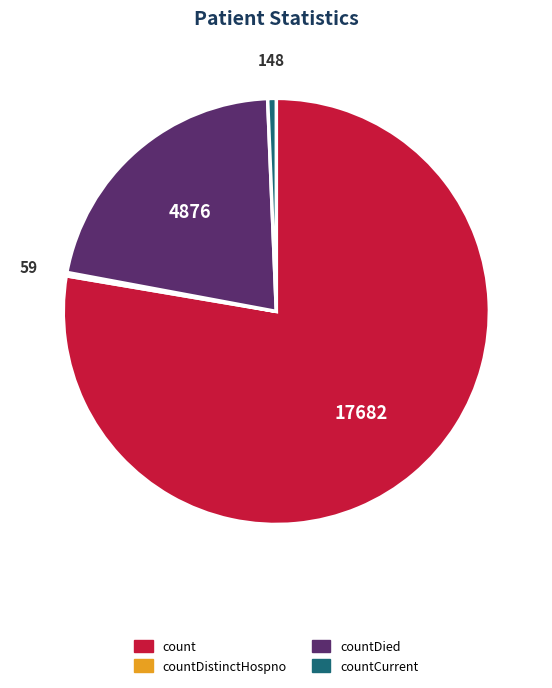

Is there a majority slice in this chart?

Yes